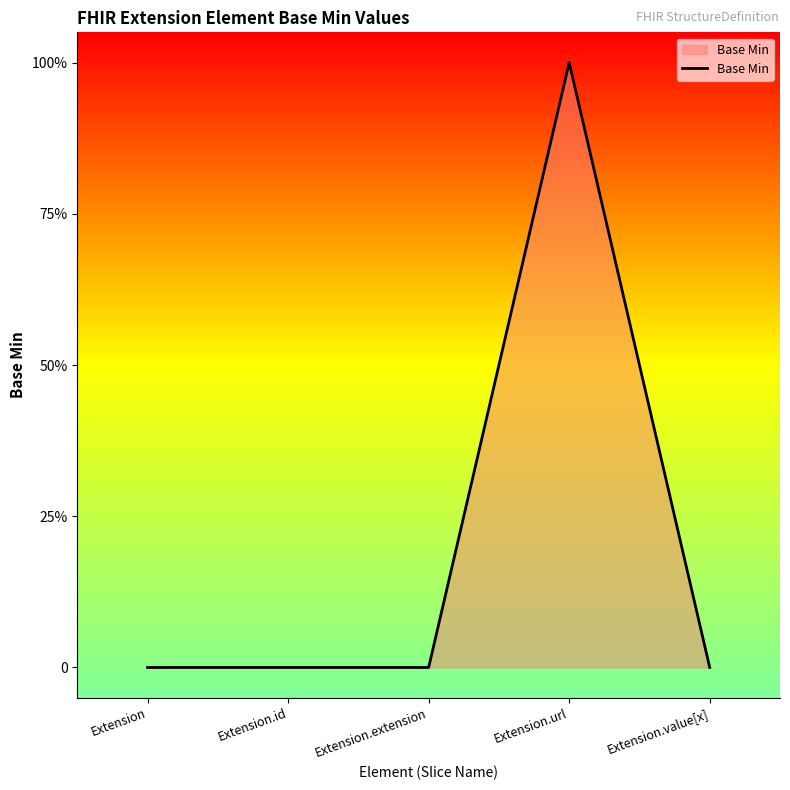

List the labels in order of value, largest first.

Extension.url, Extension, Extension.id, Extension.extension, Extension.value[x]